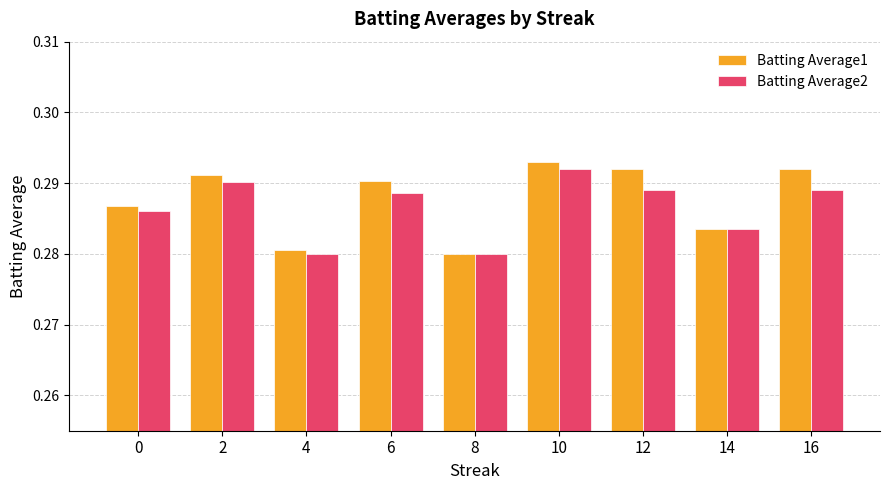

How many Batting Average2 values are between 0 and 1?

9